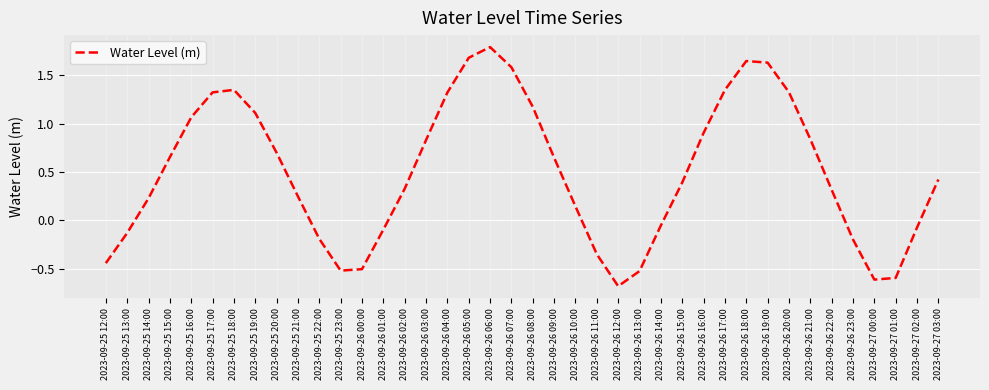

How many values are below 0?

14